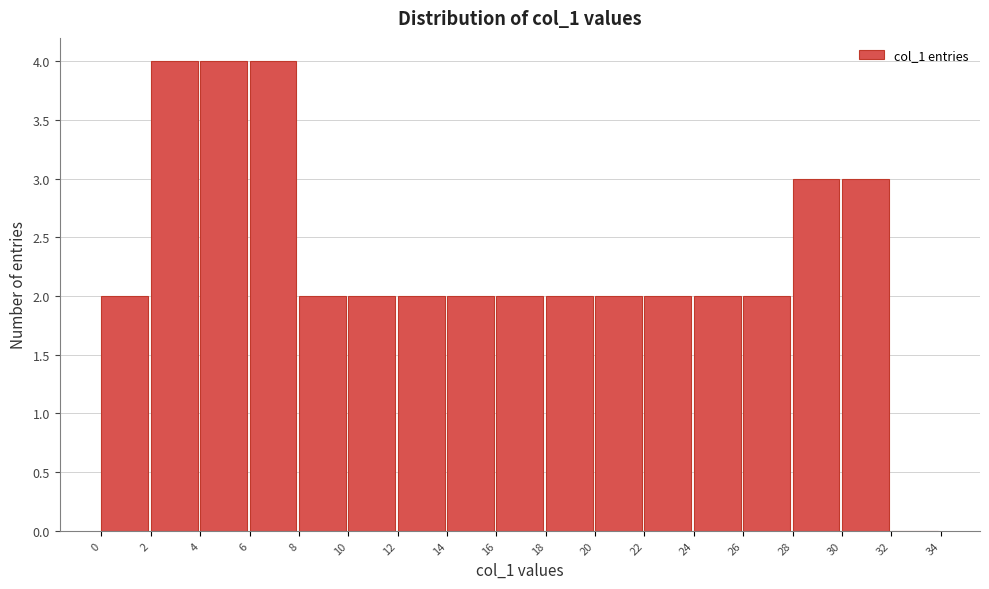

Reading left to right, transcribe this chart: for each bar, give the range it covers on the x-axis and its height. The values are not printed on the chart, so give them approximately, as read against the axis.

0 to 2: 2
2 to 4: 4
4 to 6: 4
6 to 8: 4
8 to 10: 2
10 to 12: 2
12 to 14: 2
14 to 16: 2
16 to 18: 2
18 to 20: 2
20 to 22: 2
22 to 24: 2
24 to 26: 2
26 to 28: 2
28 to 30: 3
30 to 32: 3
32 to 34: 0